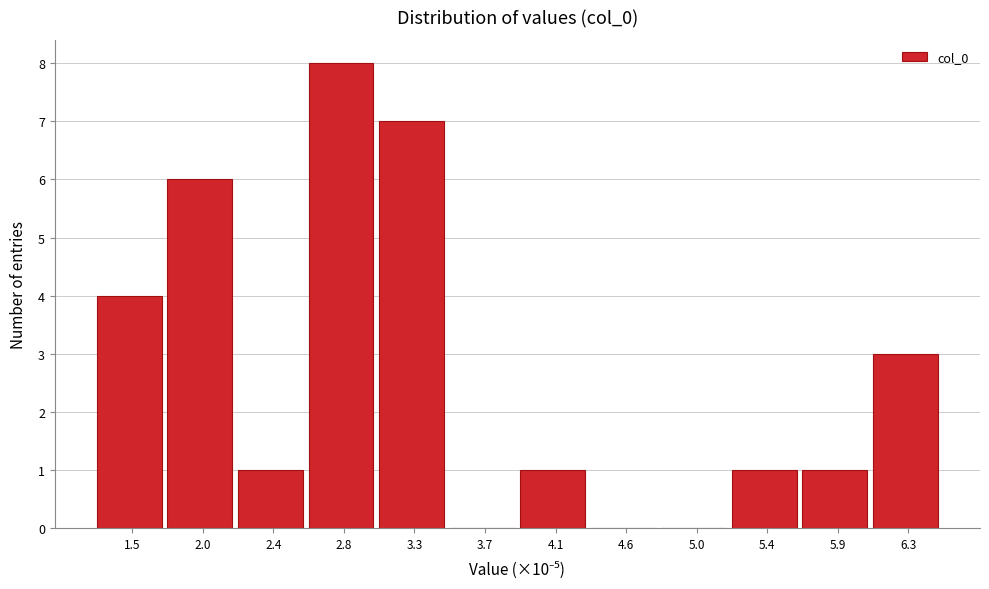

Reading left to right, transcribe this chart: for each bar, give the range it covers on the x-axis and its height. Neither the bar edges nor the heights are printed on the chart, so give them approximately, as read against the axes.

1.35 to 1.75: 4
1.75 to 2.20: 6
2.20 to 2.65: 1
2.65 to 3.05: 8
3.05 to 3.50: 7
3.50 to 3.95: 0
3.95 to 4.35: 1
4.35 to 4.80: 0
4.80 to 5.20: 0
5.20 to 5.65: 1
5.65 to 6.10: 1
6.10 to 6.50: 3